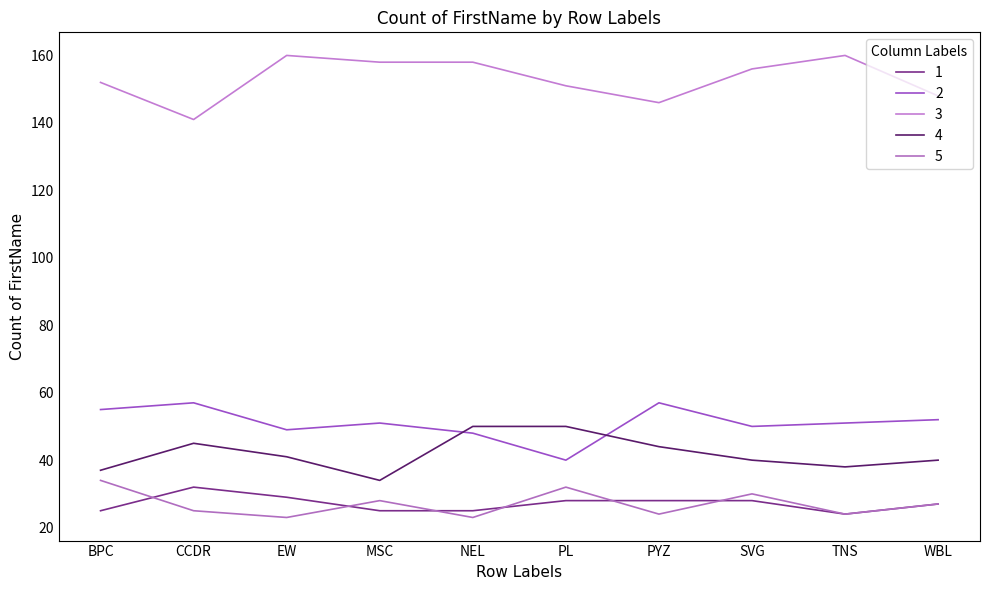

How many values in the 5 series exceed 27?

4